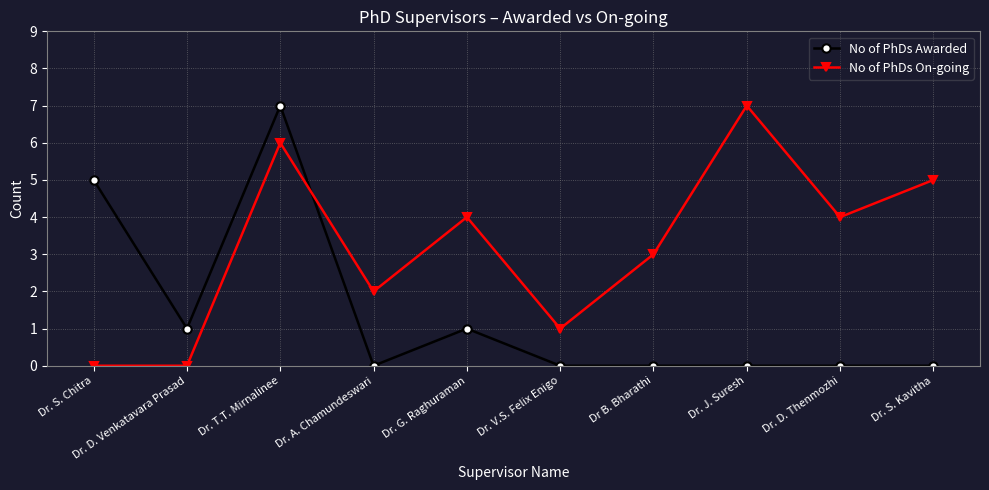

How many times do No of PhDs On-going and No of PhDs Awarded cross each other?

1